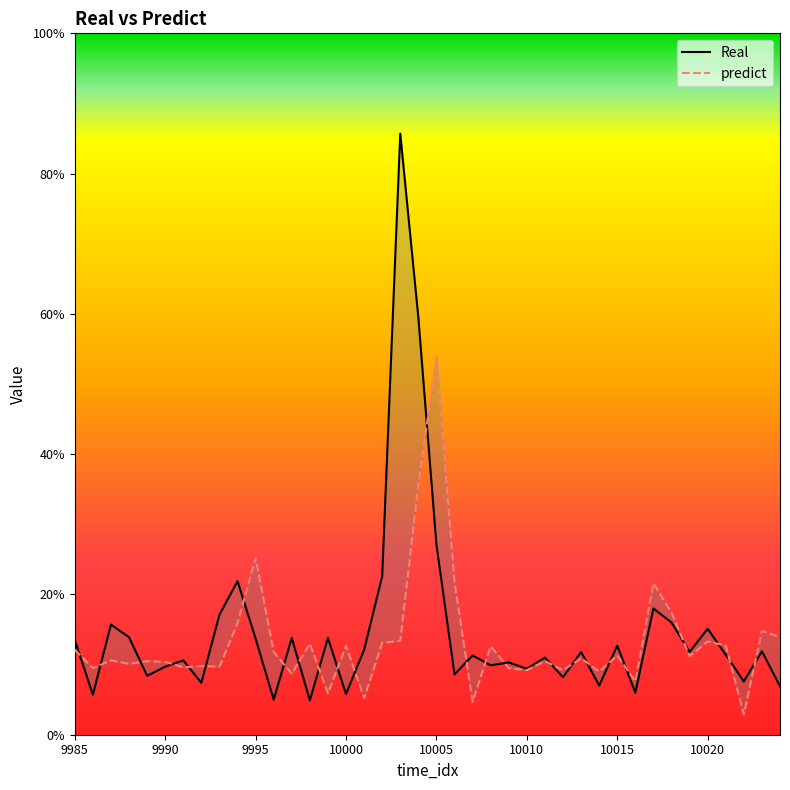

True or false: Real has a value of 0.1 at 9990.

False